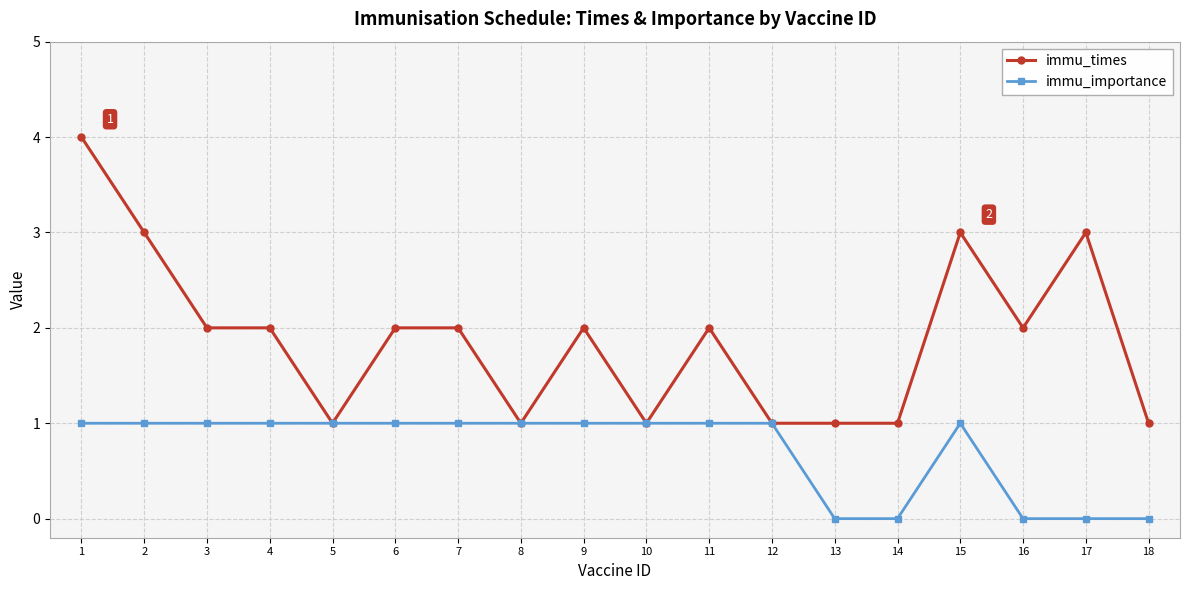

Reading right to left, what are all the values shown in this chart?

immu_times: 1	3	2	3	1	1	1	2	1	2	1	2	2	1	2	2	3	4
immu_importance: 0	0	0	1	0	0	1	1	1	1	1	1	1	1	1	1	1	1